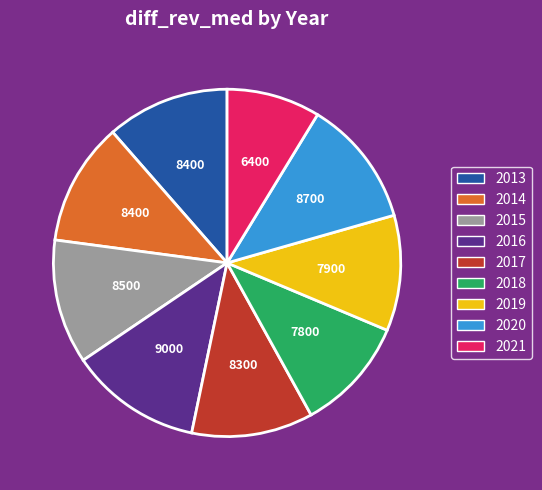

Approximately how many times larger is the value at 2013 compared to 2014?

1.0